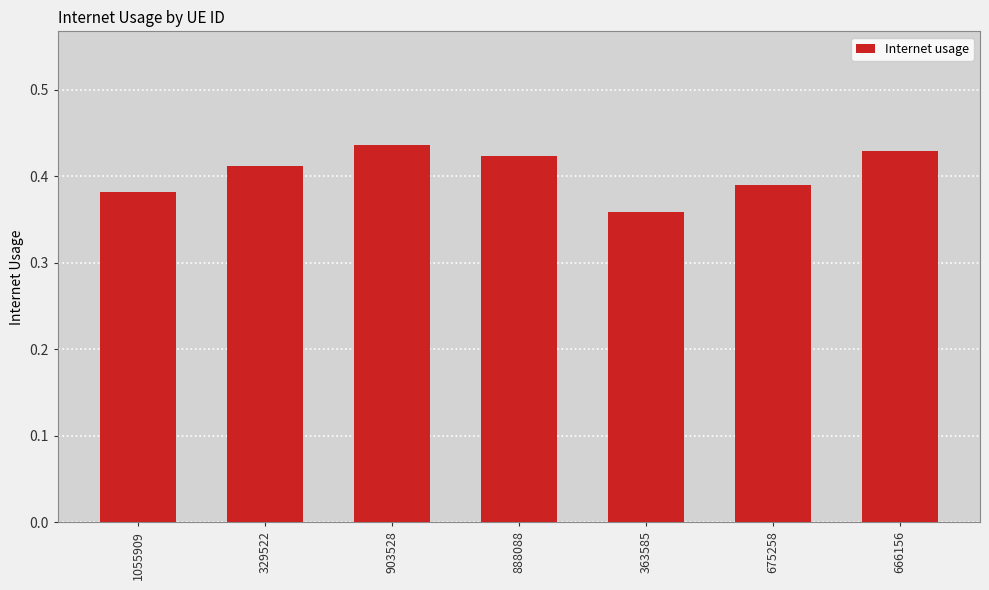

Which category has the lowest value across all series?

363585